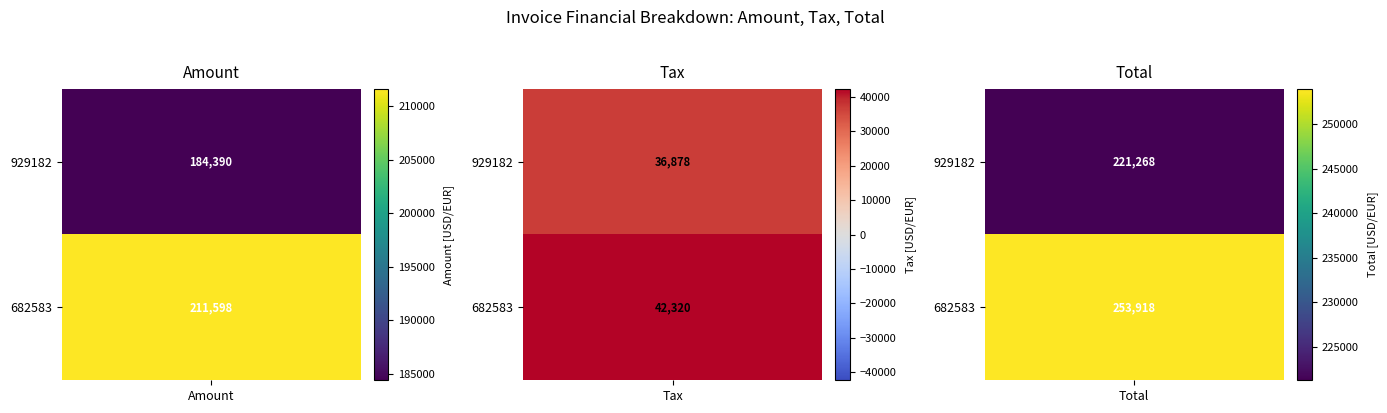

Reading left to right, list all the values displayed in this chart.

929182: 184390.0	36878.0	221268.0
682583: 211598.0	42319.6	253918.0